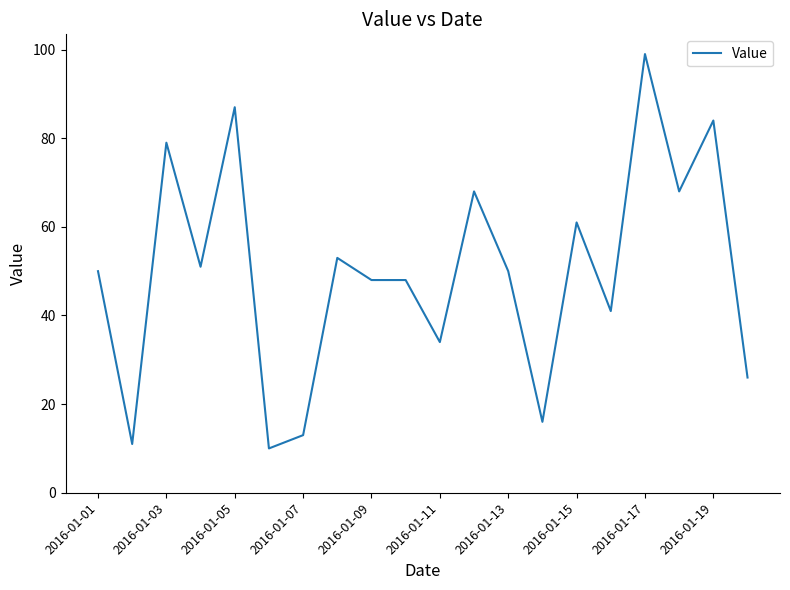

What is the average value?

50